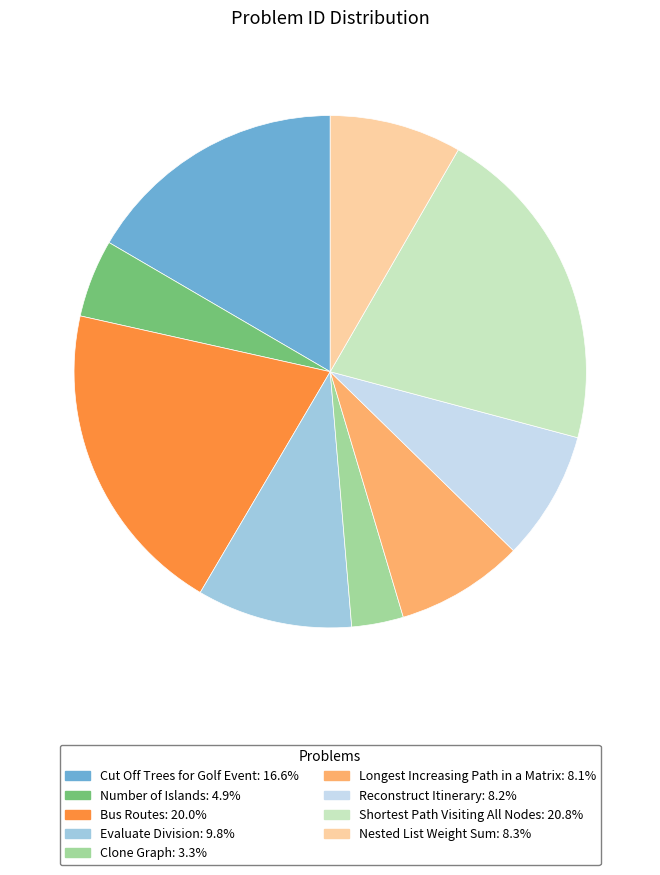

Which has a higher value, Bus Routes or Cut Off Trees for Golf Event?

Bus Routes